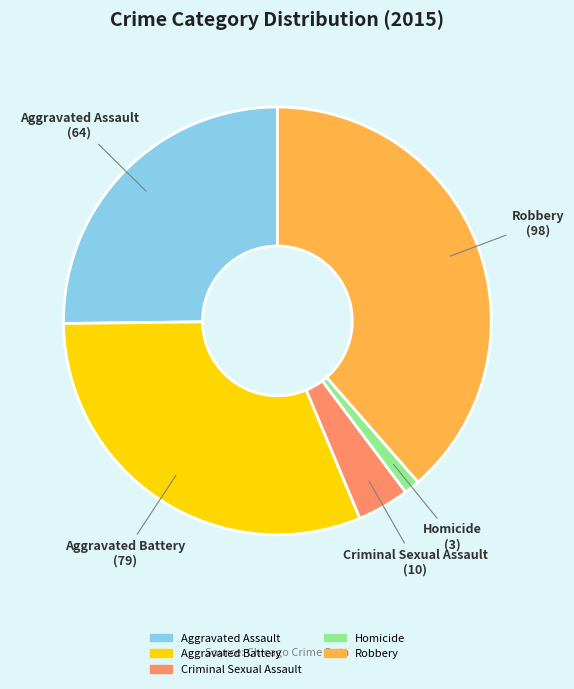

Is it true that Homicide is 16% of the pie?

False